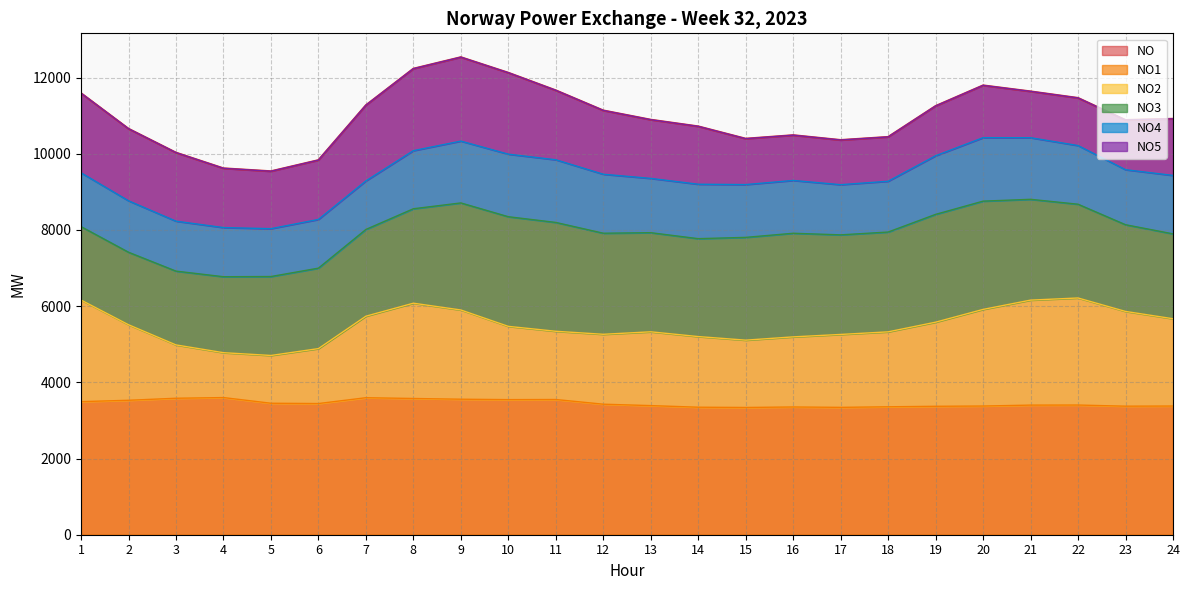

True or false: NO has a value of 7446 at 12.

False